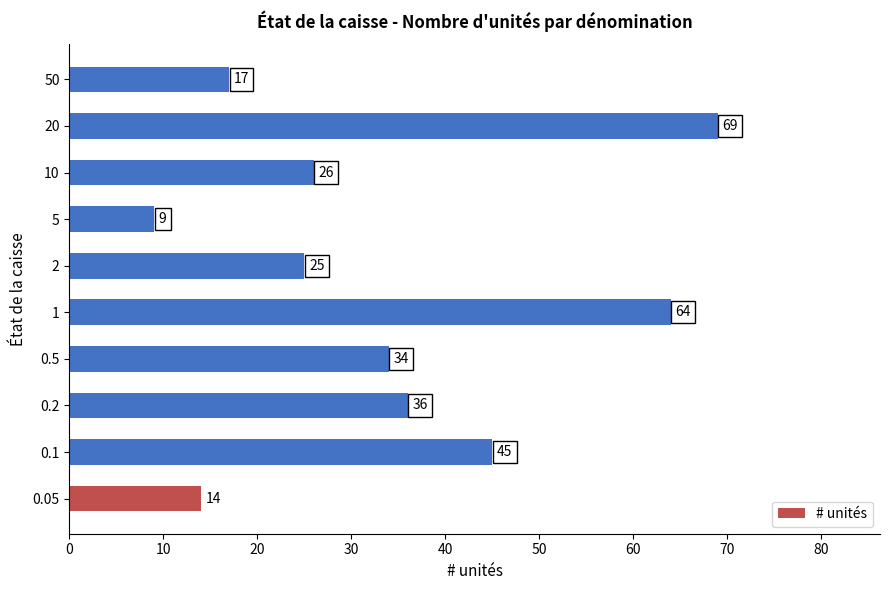

Read the value at 10.

26